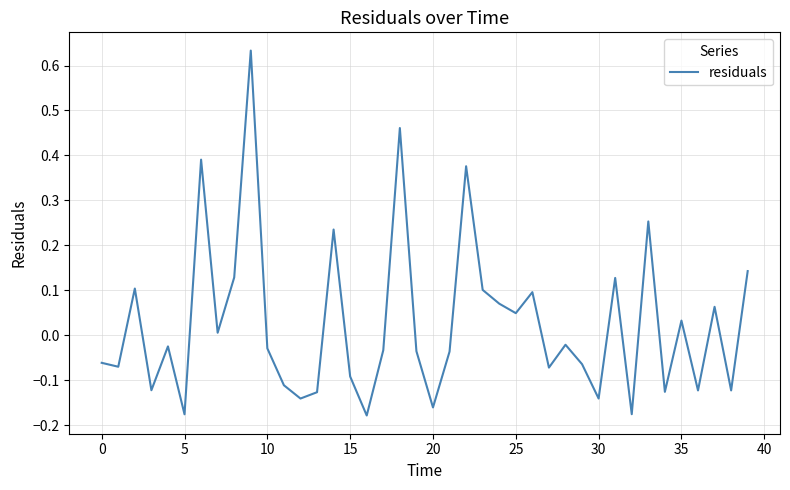

True or false: the data shows -0.1 at 15.

True